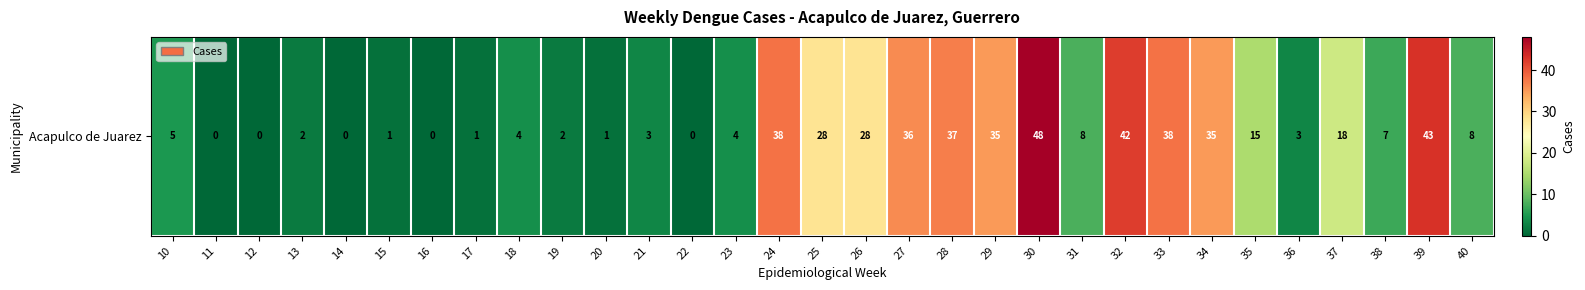

Which has a higher value, 16 or 13?

13